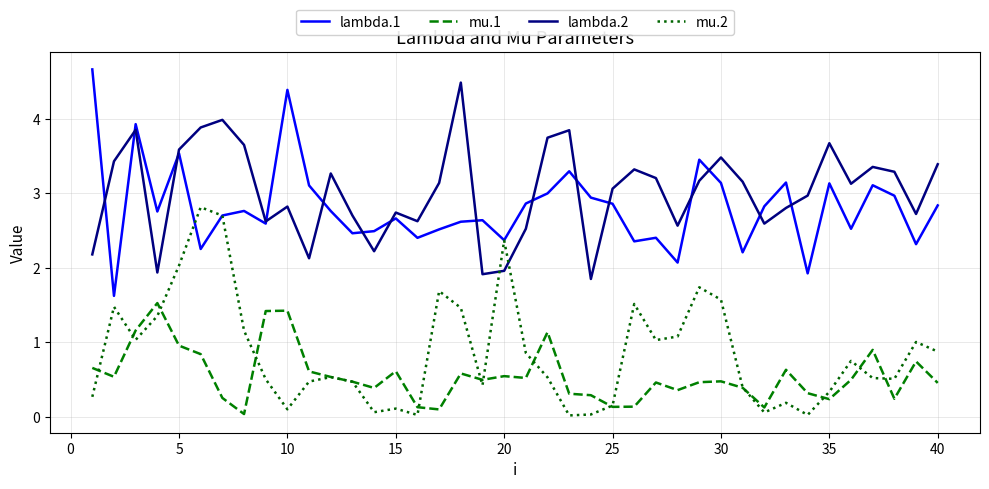

Rank the series by their maximum value, from lowest to highest.

mu.1, mu.2, lambda.2, lambda.1